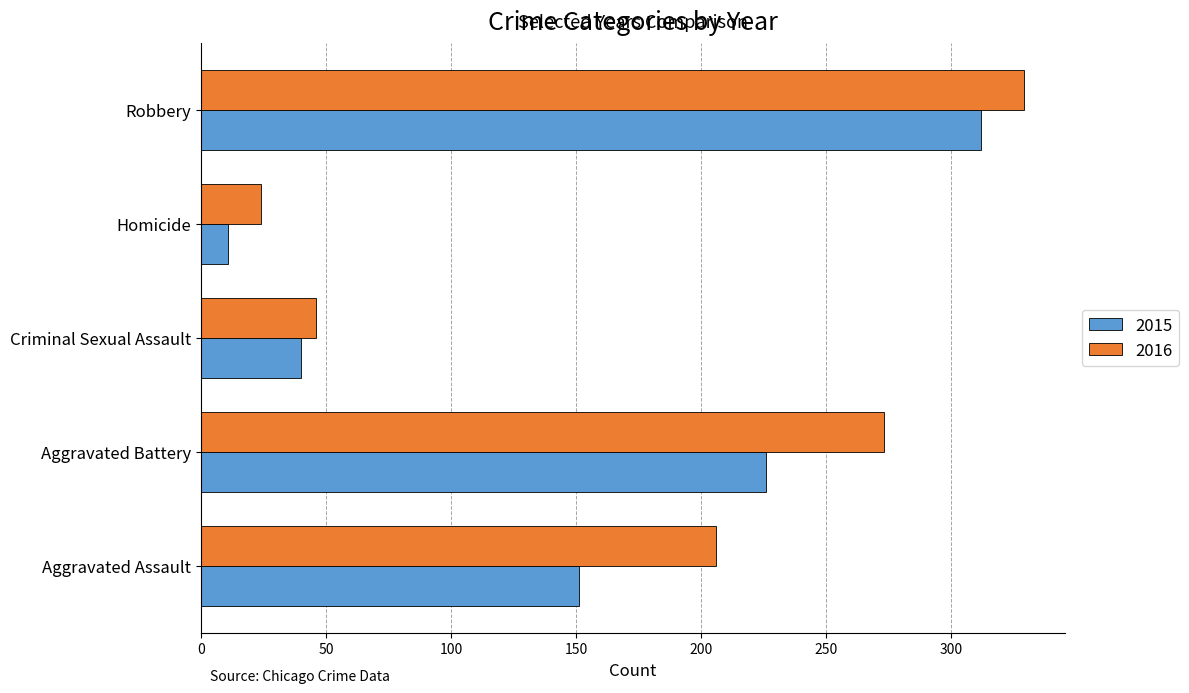

At which label is 2016 closest to 176?

Aggravated Assault